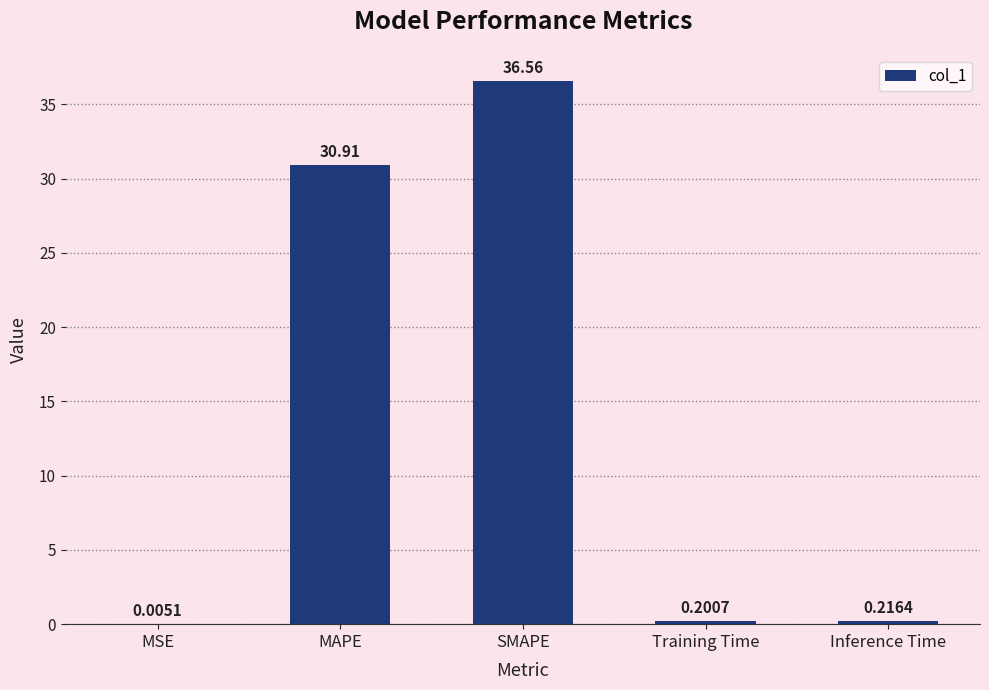

What is the sum of the values at Inference Time and MAPE?

31.1